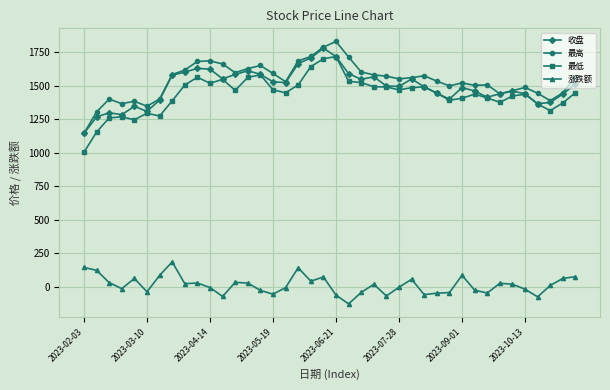

What is the lowest value of the 涨跌额 series?

-127.8